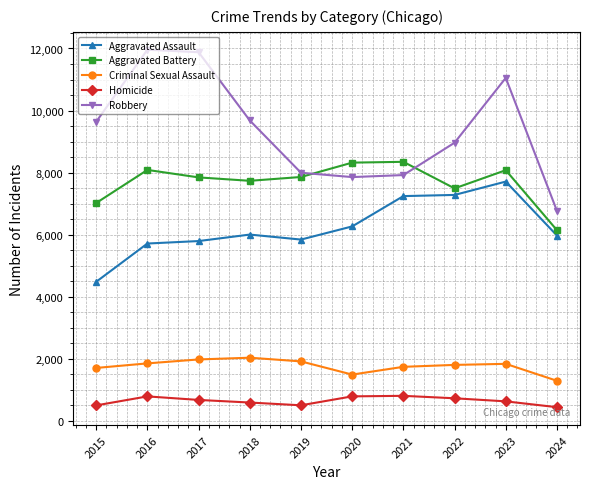

Which series has the widest spread of values?

Robbery